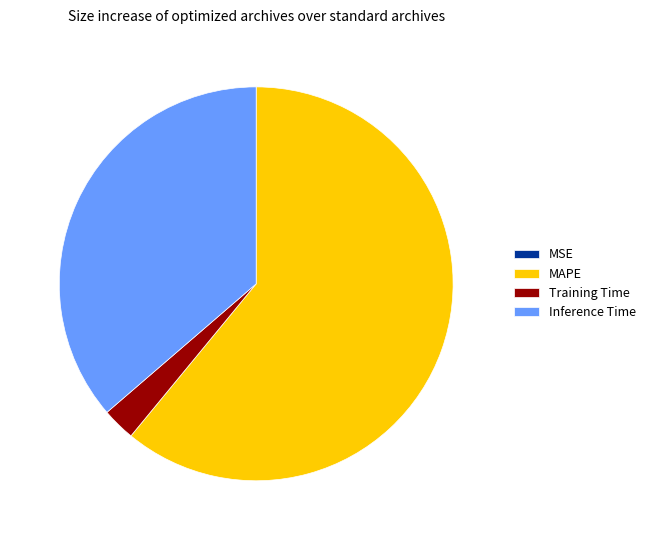

True or false: MAPE accounts for 72% of the total.

False